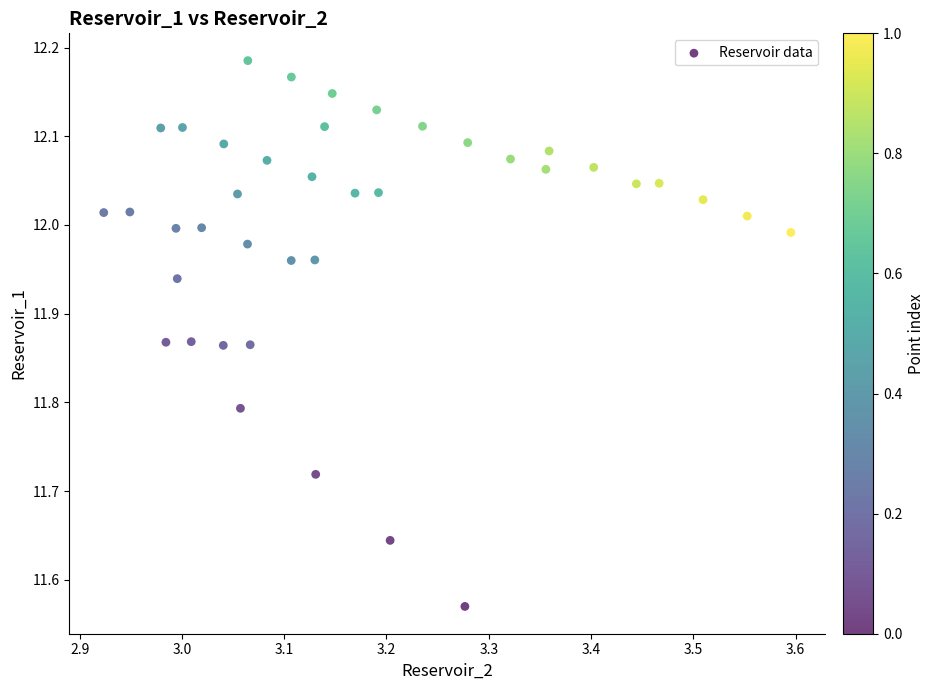

What is the range of Y values (max minus min)?

0.6